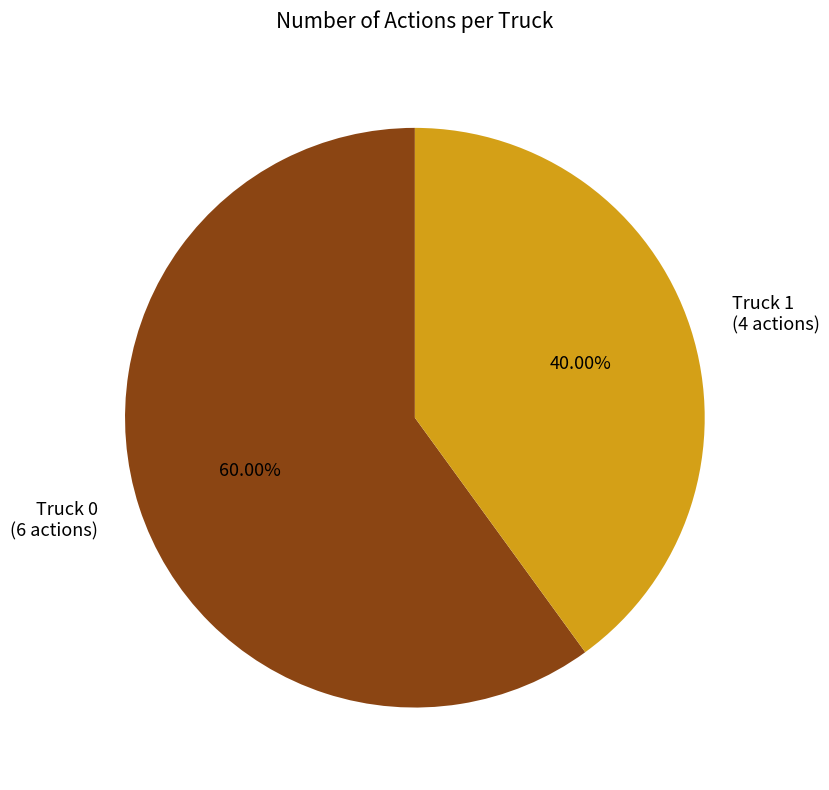

Which category accounts for the majority?

Truck 0